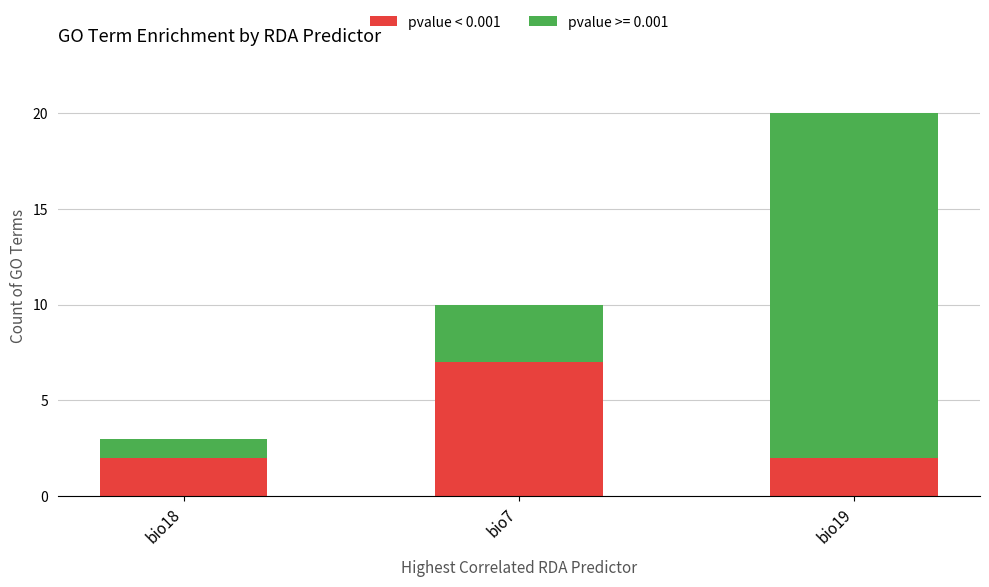

What is the highest value of the pvalue < 0.001 series?

7